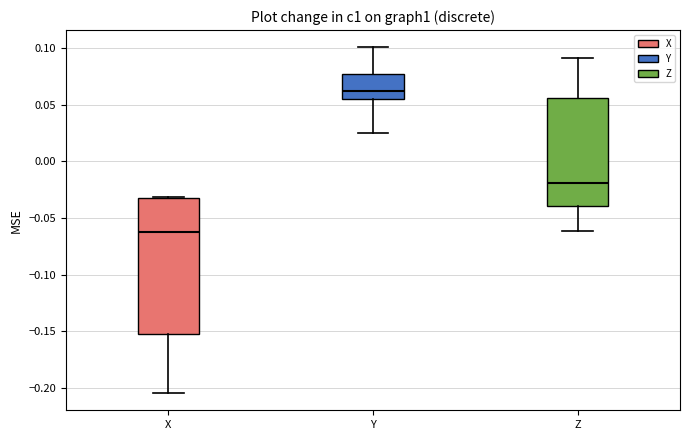

Reading left to right, transcribe this box plot: for each box, give where its median line is, the range the box spans, and where its two whiskers end, as read against the y-axis. The values are not printed on the chart, so give them approximately, as read against the axis.

X: median -0.065, box -0.155 to -0.035, whiskers -0.205 to -0.030
Y: median 0.060, box 0.055 to 0.075, whiskers 0.025 to 0.100
Z: median -0.020, box -0.040 to 0.055, whiskers -0.060 to 0.090